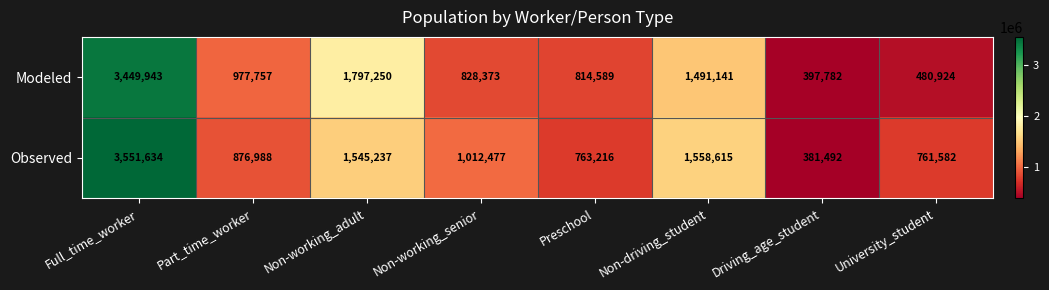

At which label does Modeled first exceed 977757?

Full_time_worker